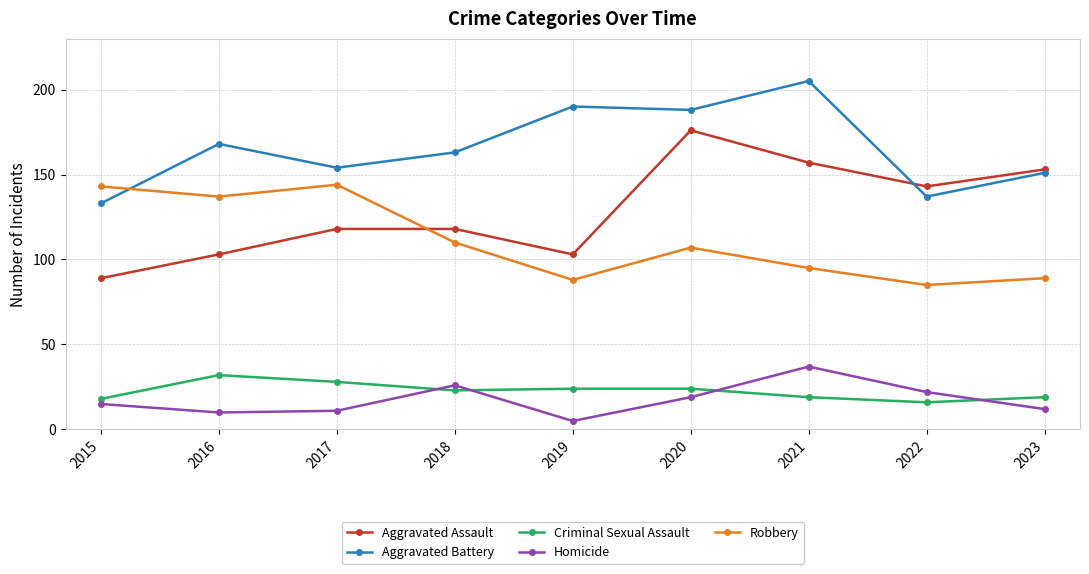

What is the difference between the maximum and minimum values in the Criminal Sexual Assault series?

16